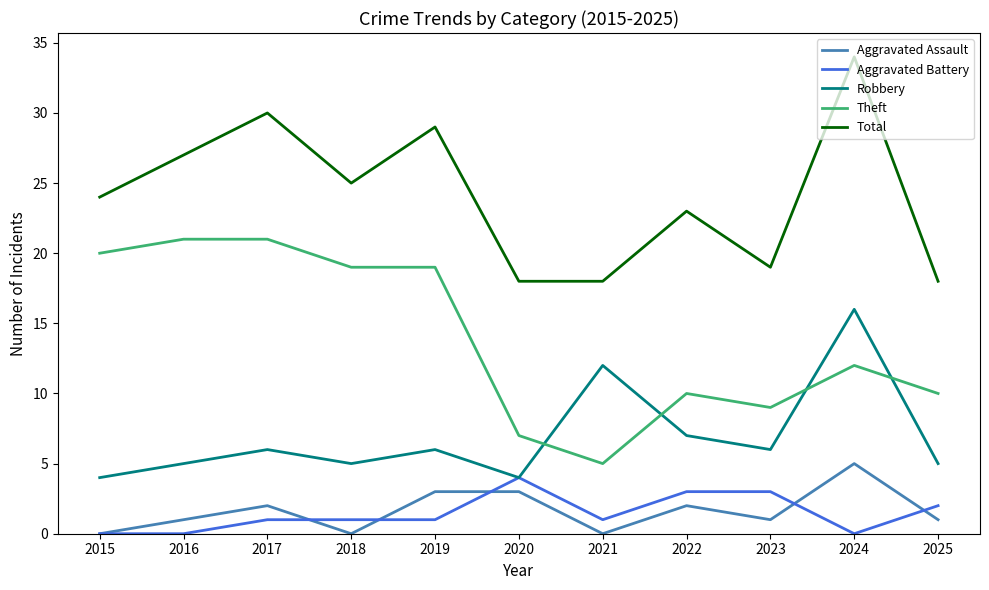

Count the number of data series in this chart.

5